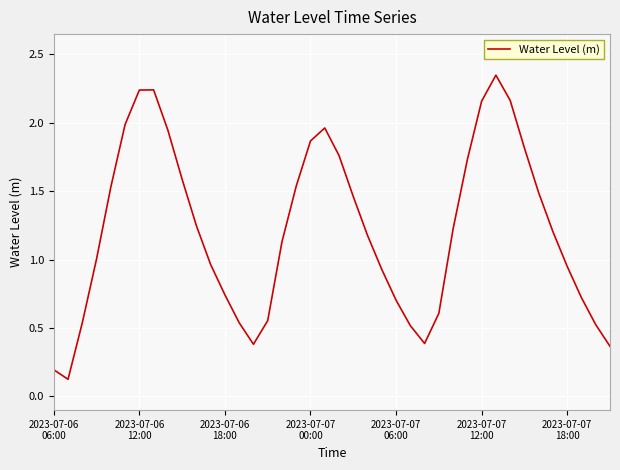

How many points are lower than both their immediate neighbors (excluding endpoints)?

3